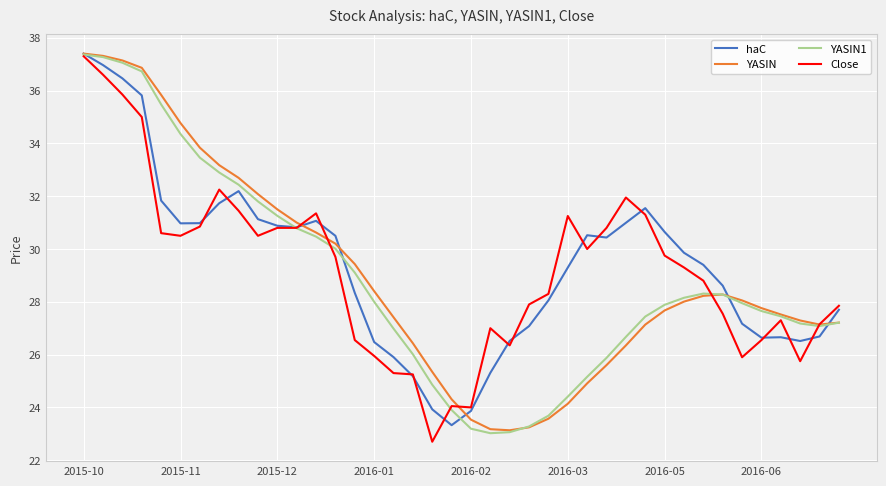

What is the greatest value displayed?

37.4